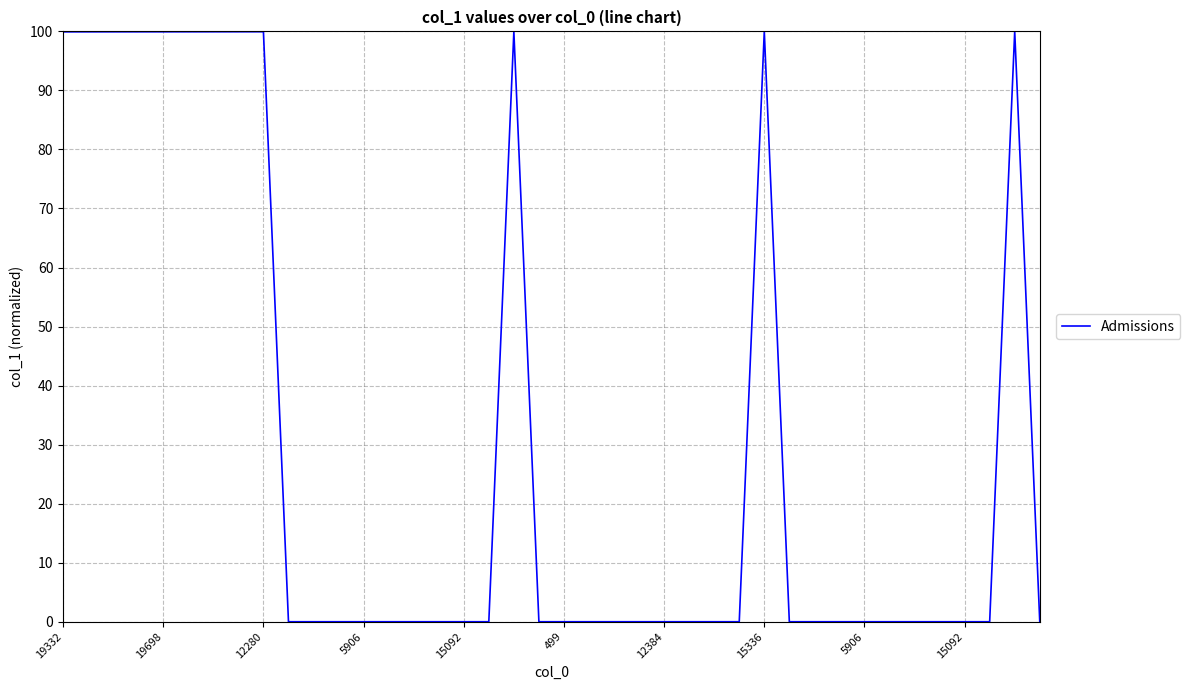

Does the chart have visible grid lines?

Yes